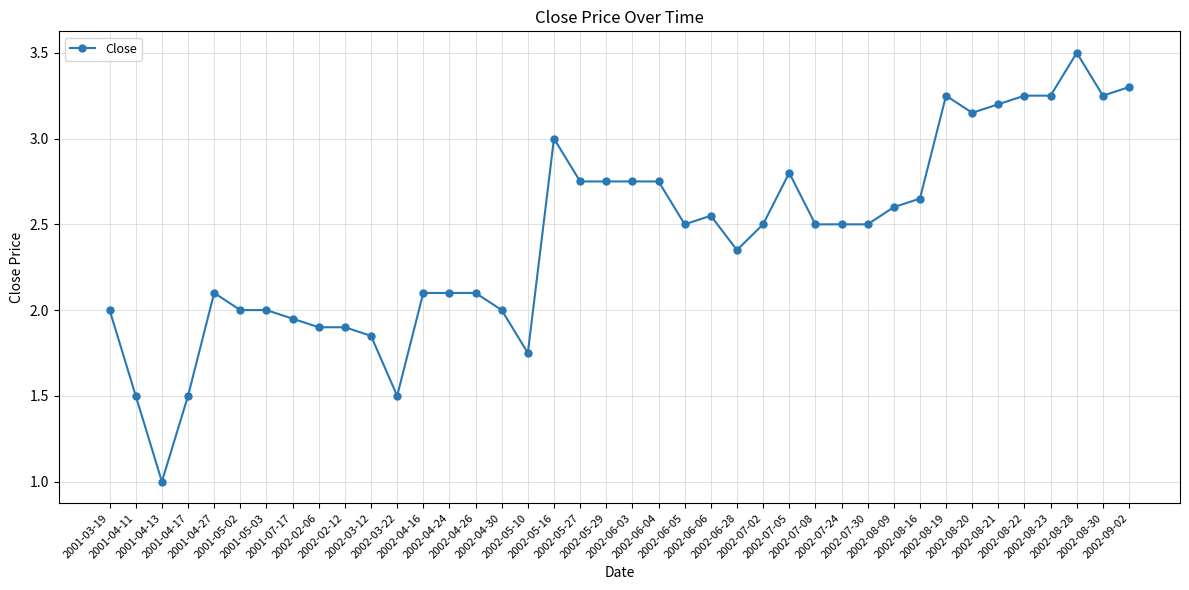

True or false: there are more than 2 points higher than both neighbors.

True